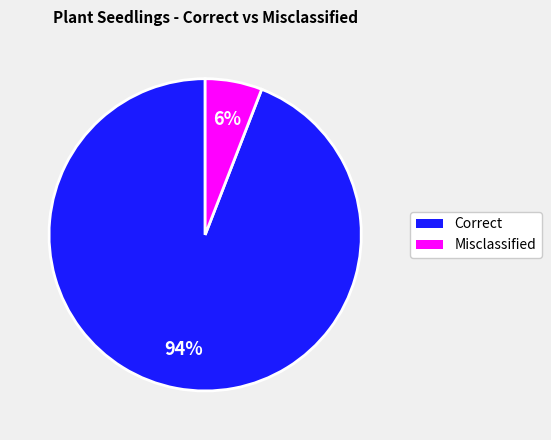

What is the largest slice in the pie chart?

Correct